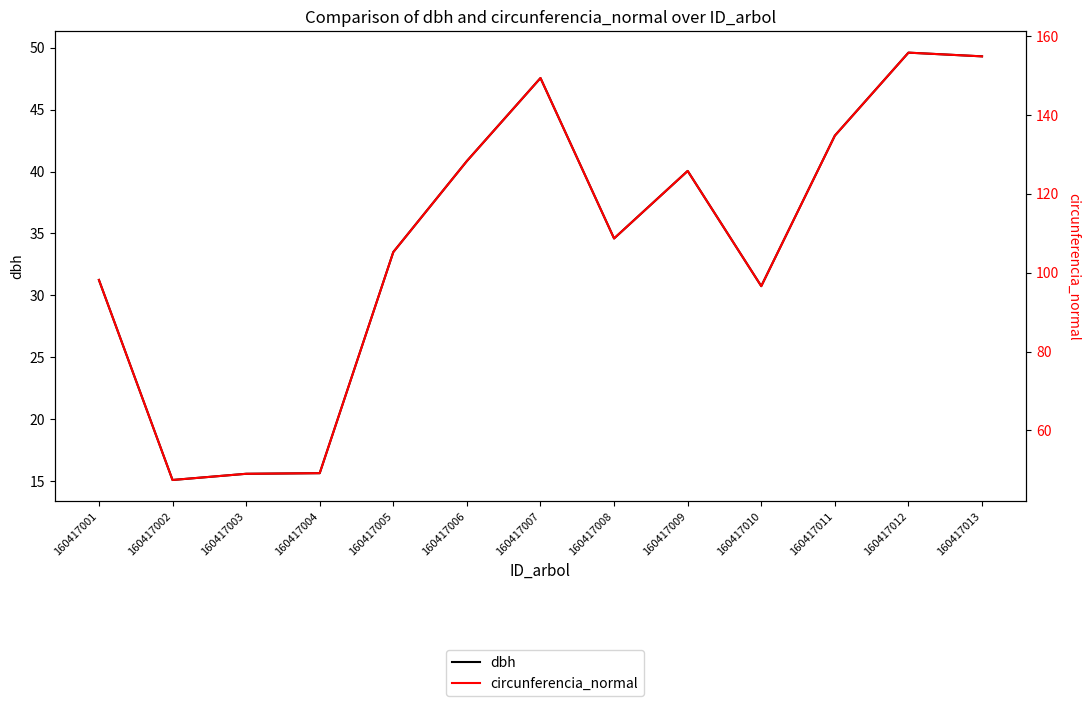

Rank the series by their average value, from highest to lowest.

circunferencia_normal, dbh